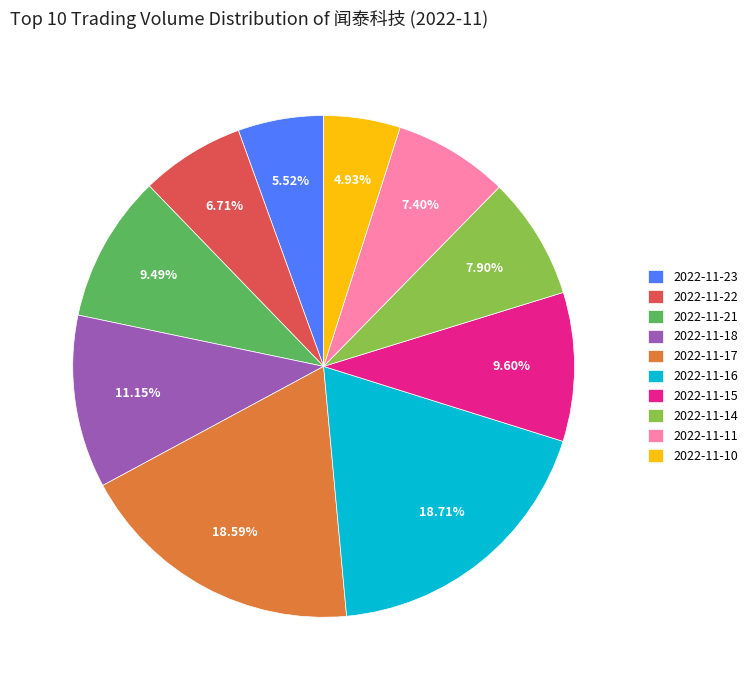

The 2022-11-23 slice represents 1% of the pie. True or false?

False